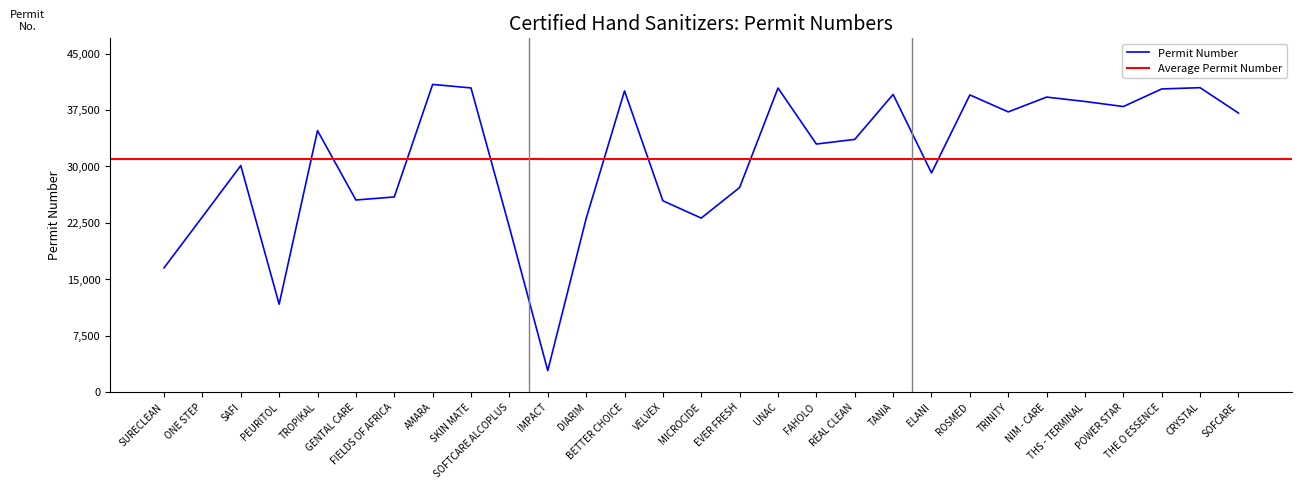

What is the difference between the values at POWER STAR and SOFTCARE ALCOPLUS?

16051